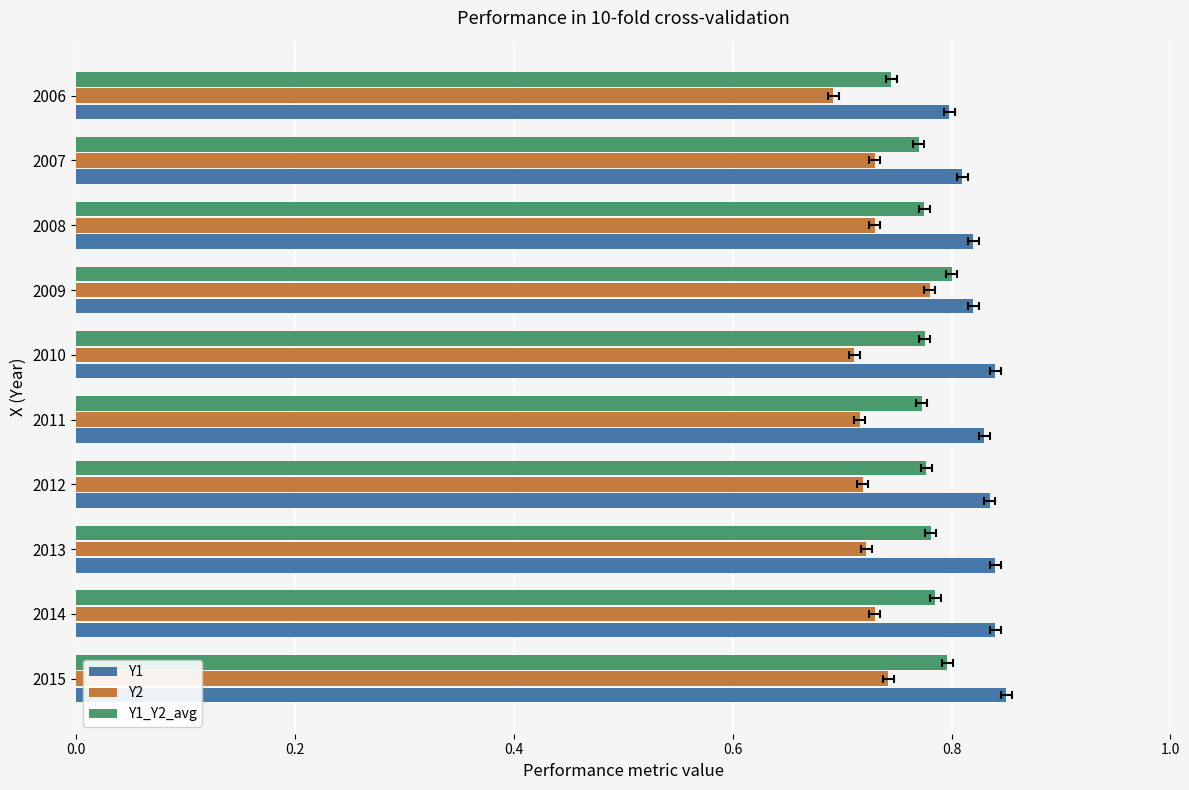

Which series has the largest total across all categories?

Y1